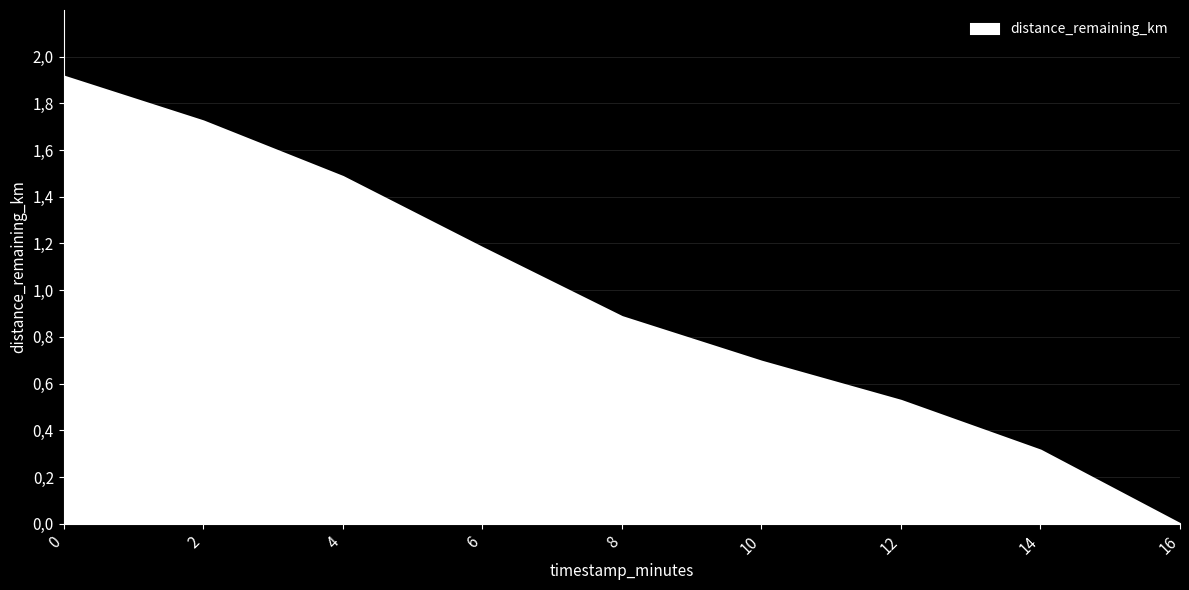

True or false: distance_remaining_km and eta_remaining_minutes cross at least once.

False